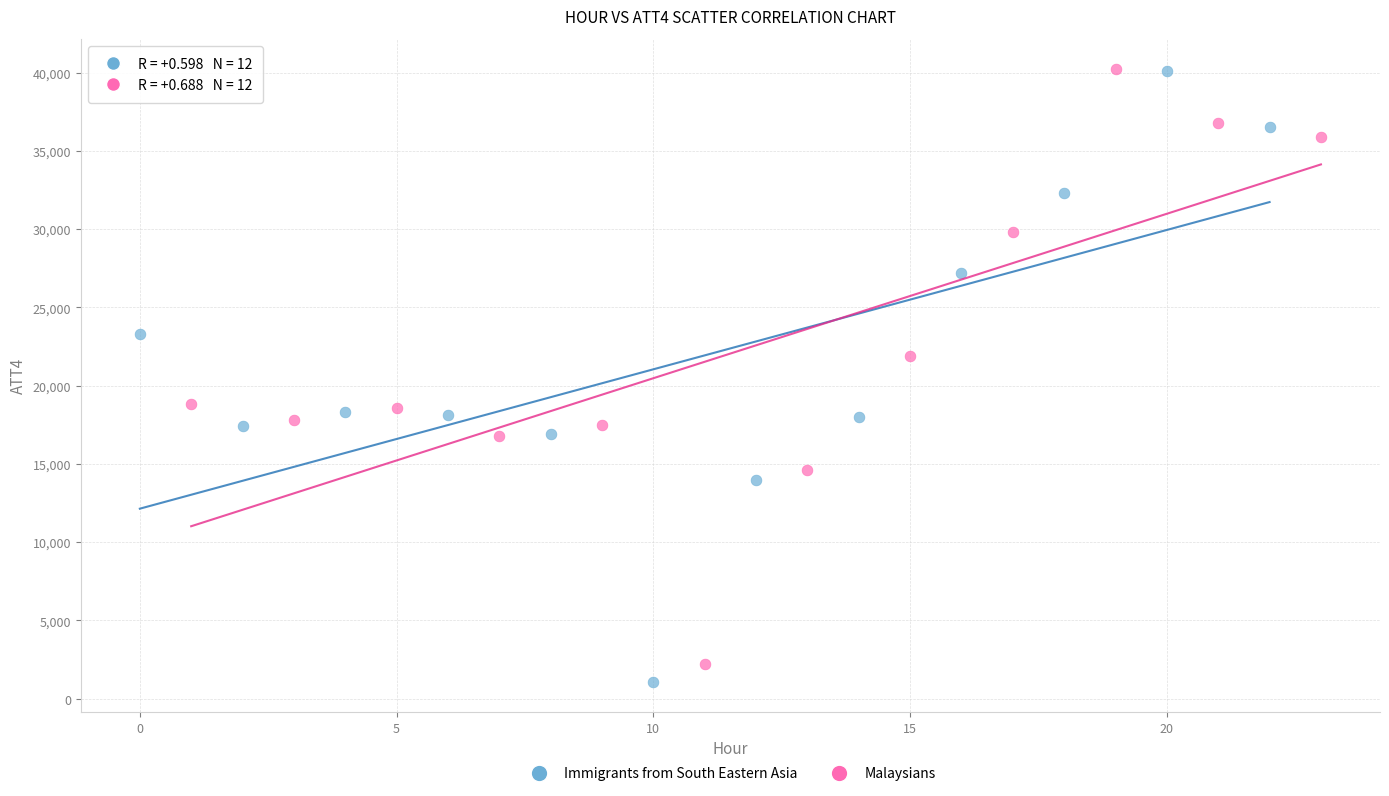

Which series has the widest spread of Y values?

Immigrants from South Eastern Asia